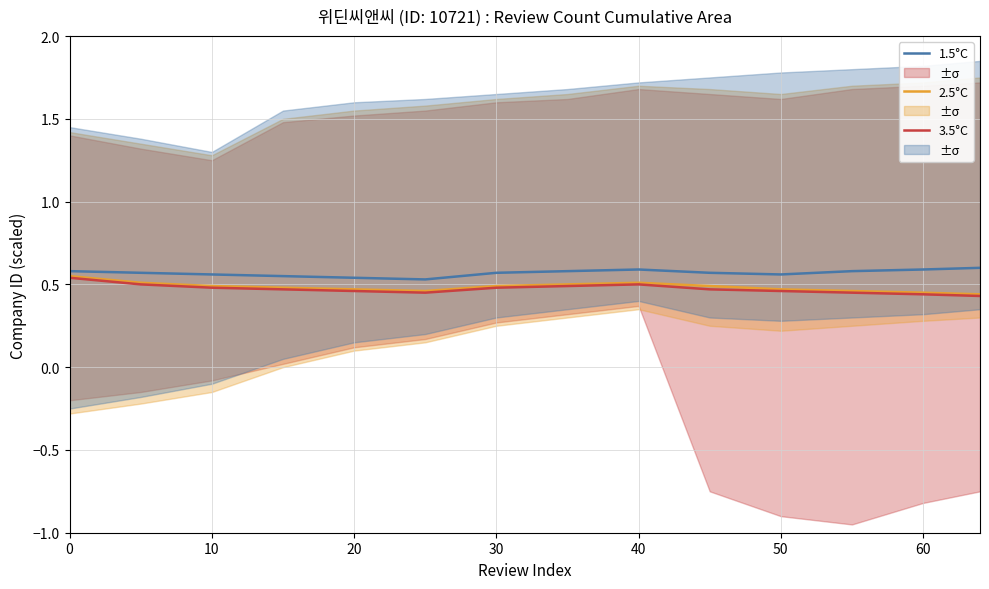

What is the highest value of the 1.5°C series?

0.6